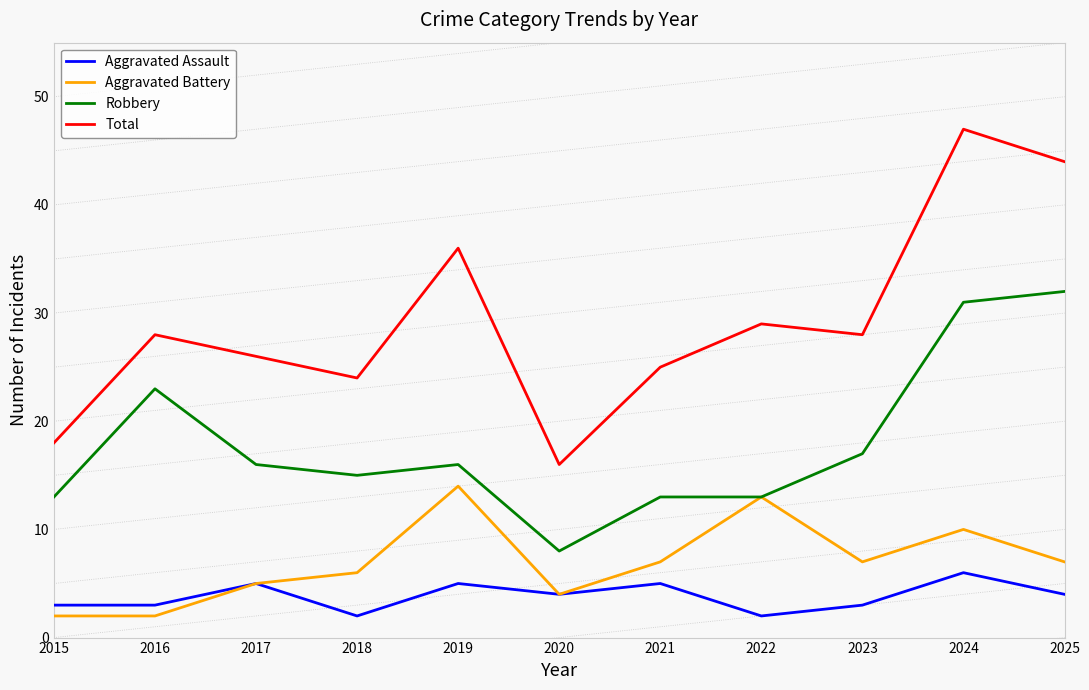

What is the highest value of the Aggravated Battery series?

14